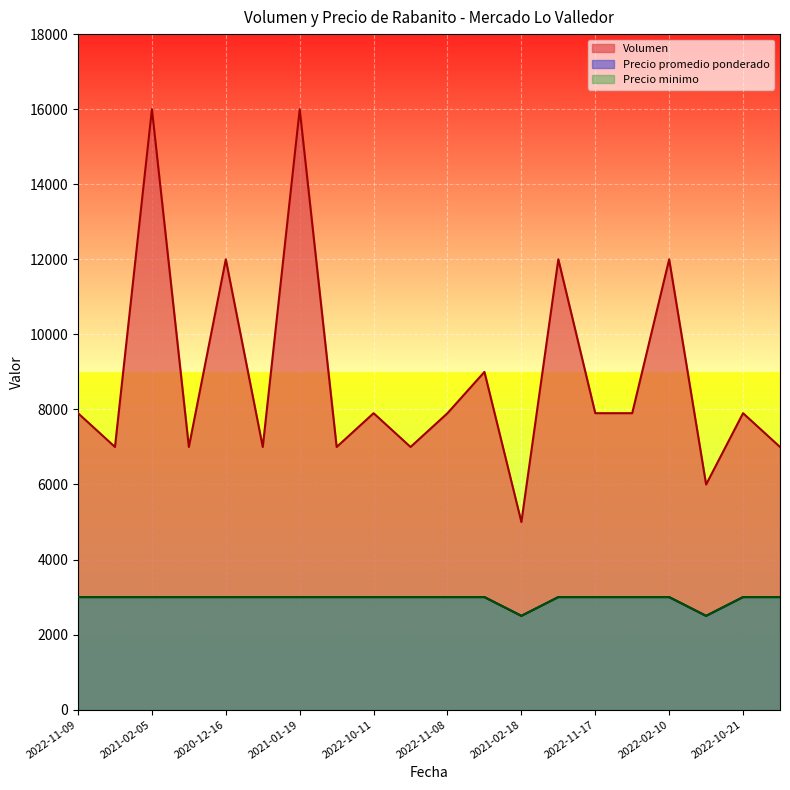

In Precio promedio ponderado, how many points are lower than both neighbors (excluding endpoints)?

2